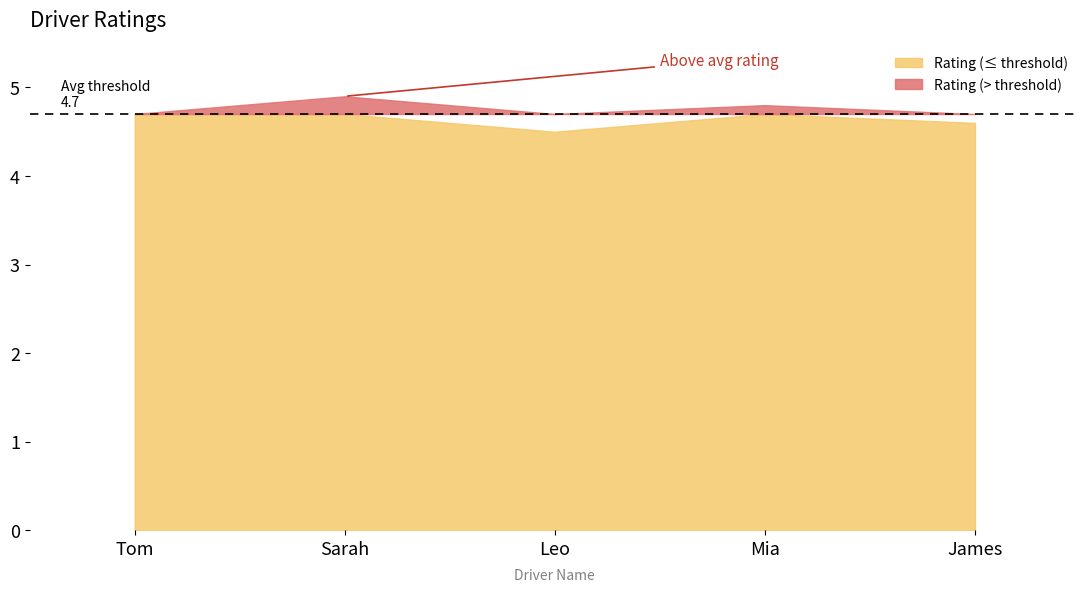

What is the average value?

4.7